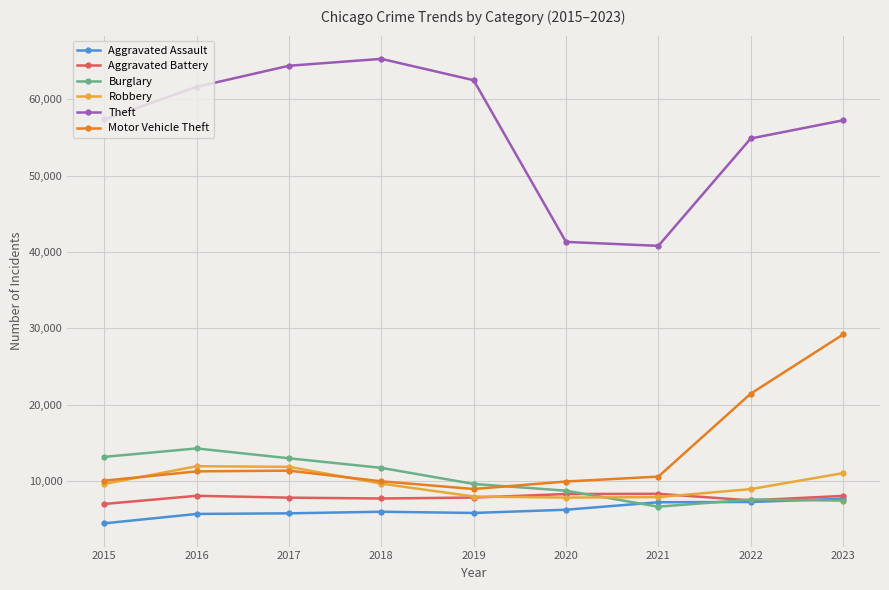

How many data points in Aggravated Assault are less than 6001?

4